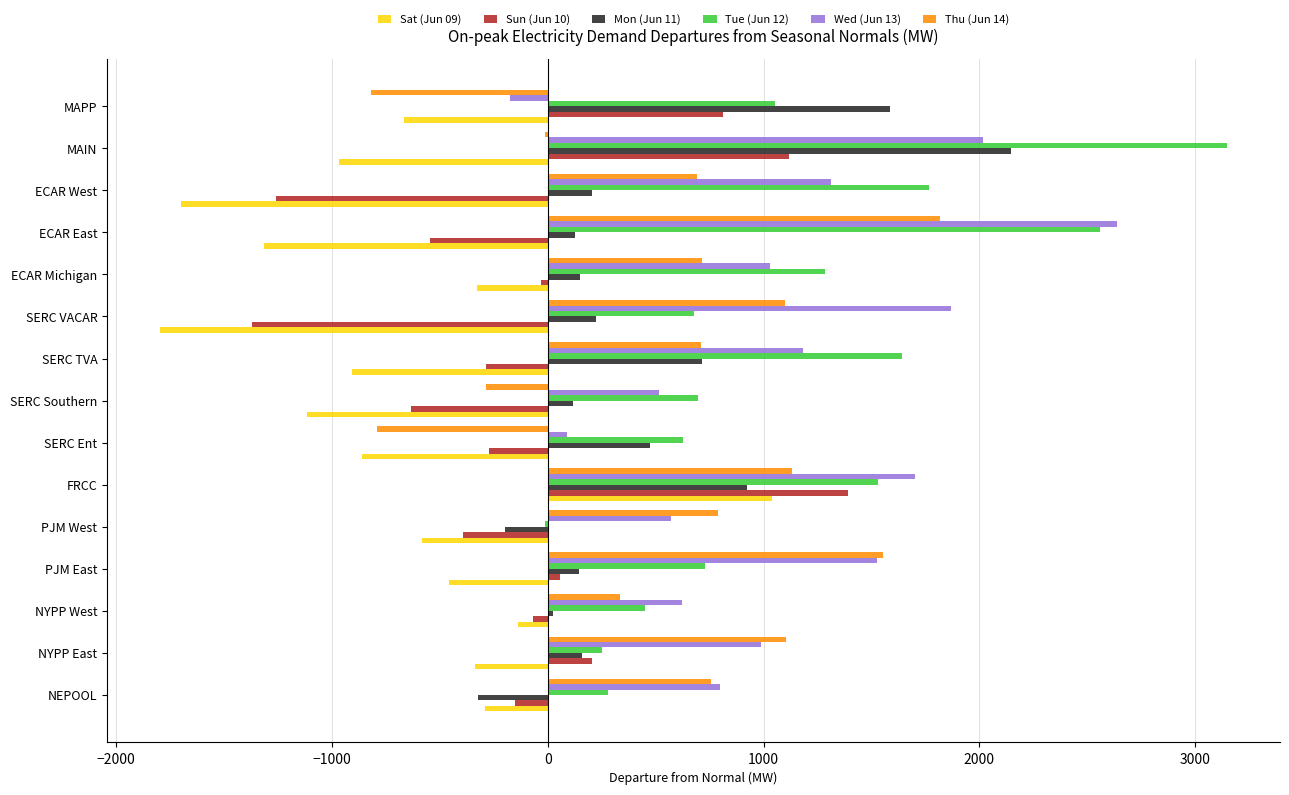

What is the greatest value displayed?

3146.8